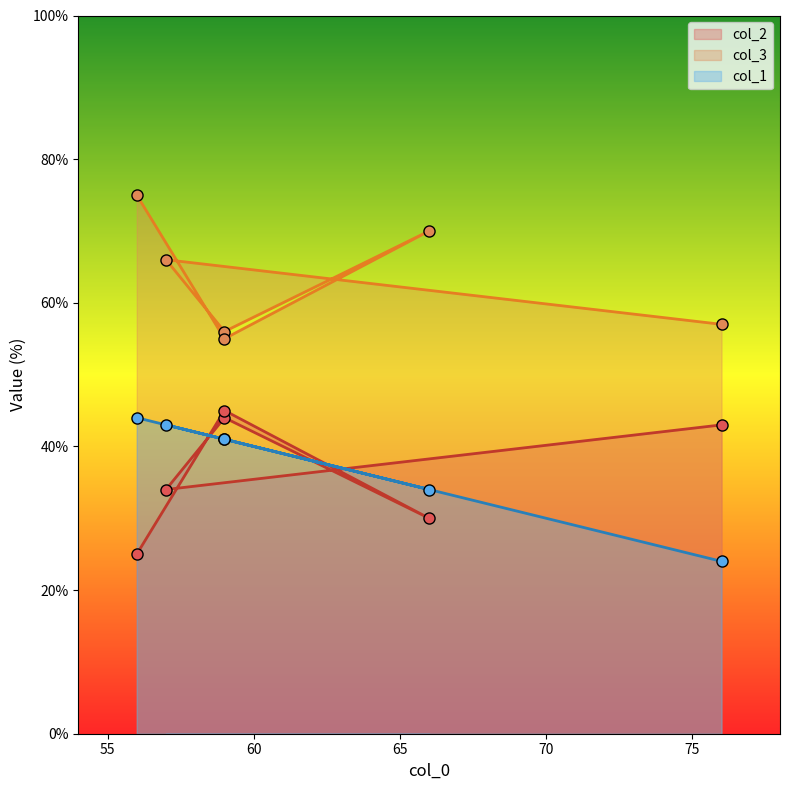

Where does the col_2 series first go above 43?

59